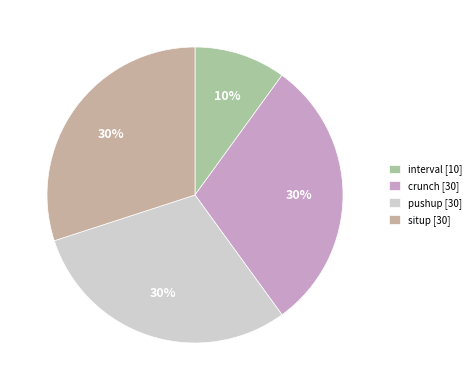

Is the sum of interval and pushup greater than half?

No